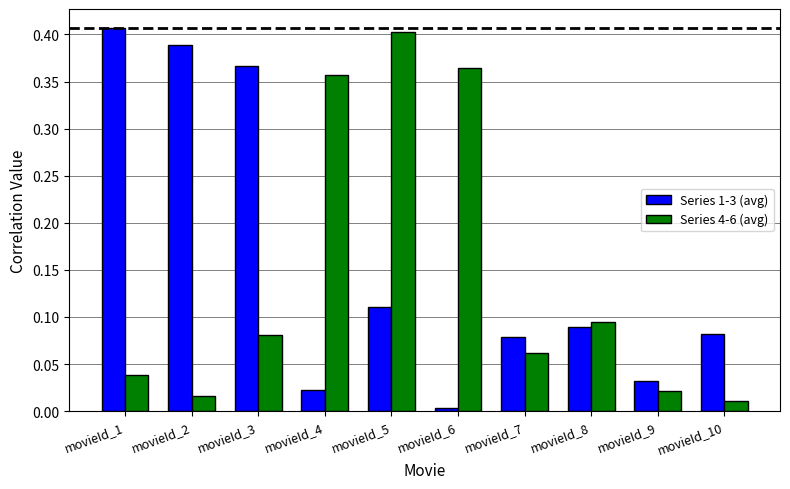

True or false: Series 1-3 (avg) has a value of 0.0 at movieId_6.

True